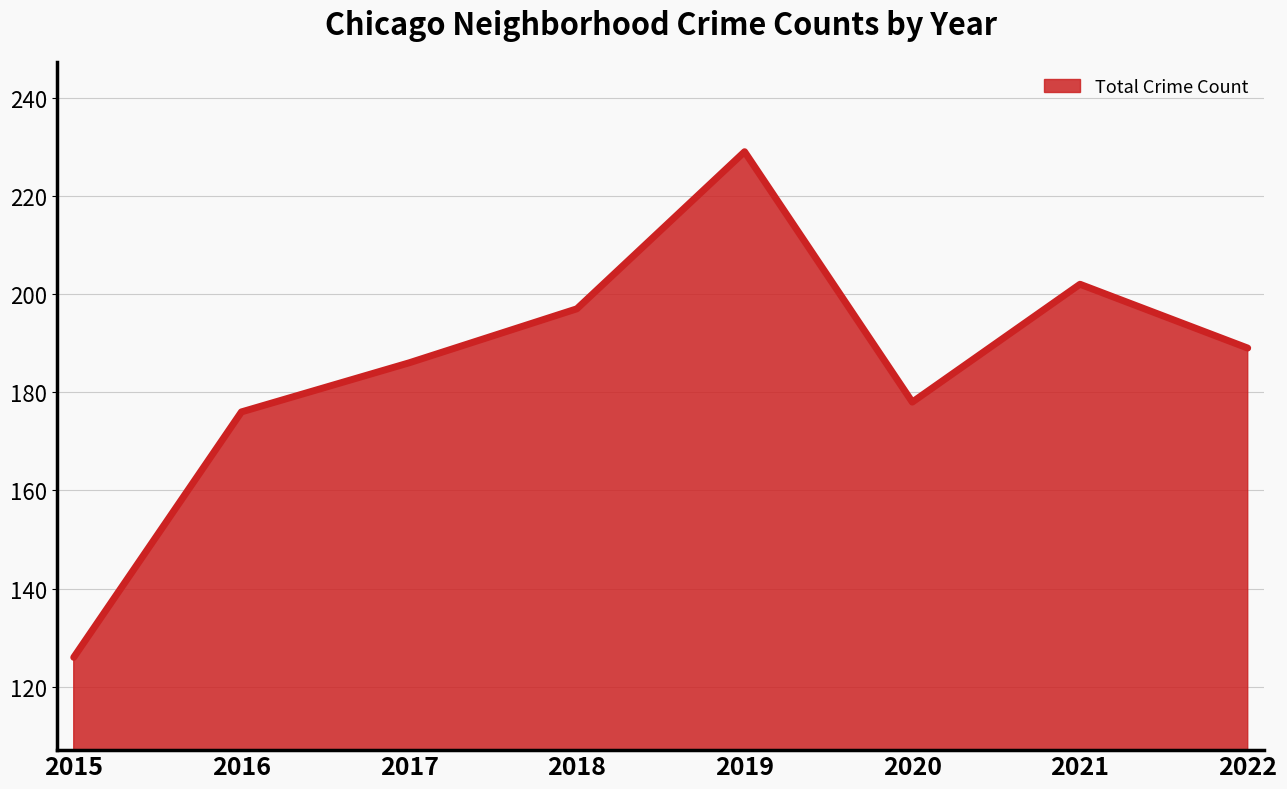

True or false: the data shows 176 at 2016.

True